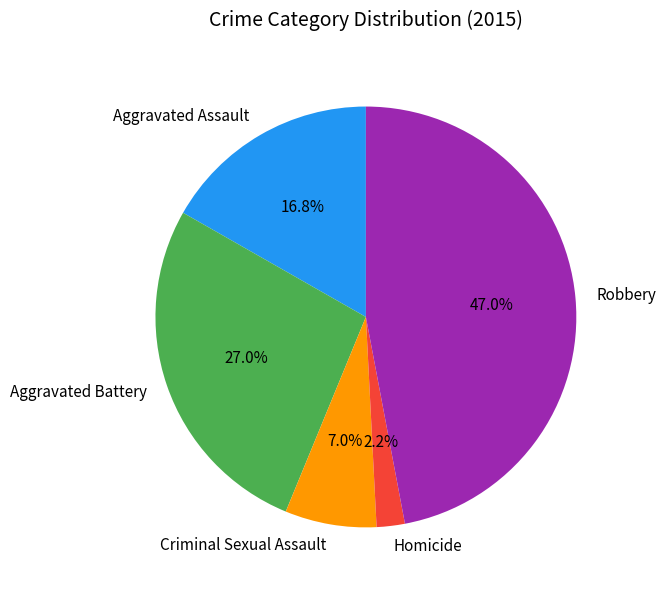

Is Homicide the majority of the pie?

No